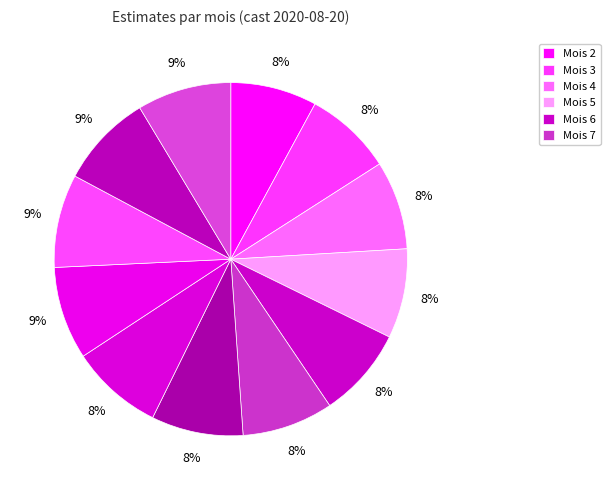

How many segments does this pie chart have?

12